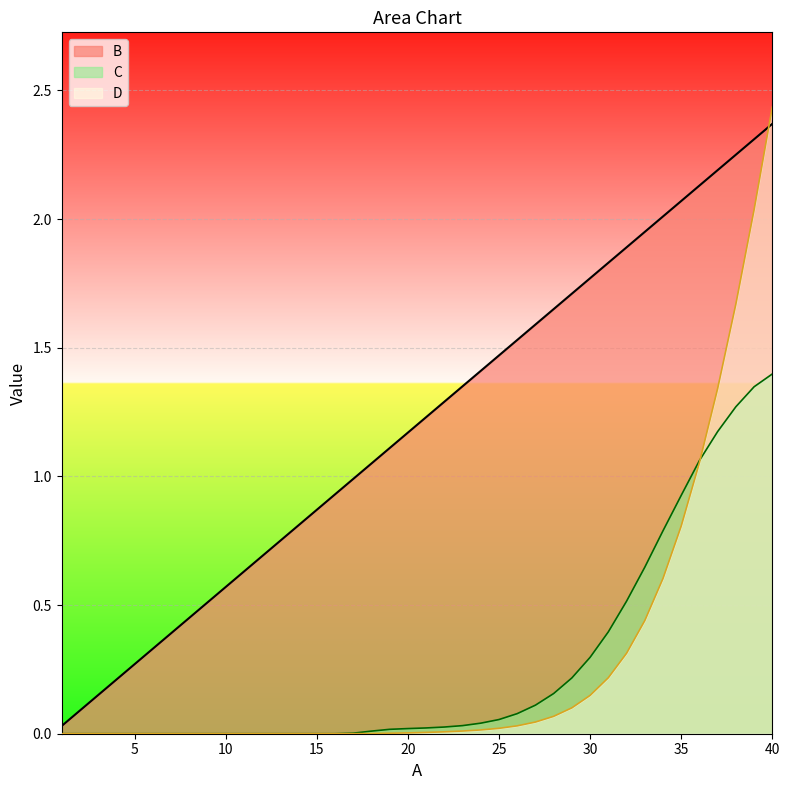

True or false: C has more than 0 interior local peaks.

False